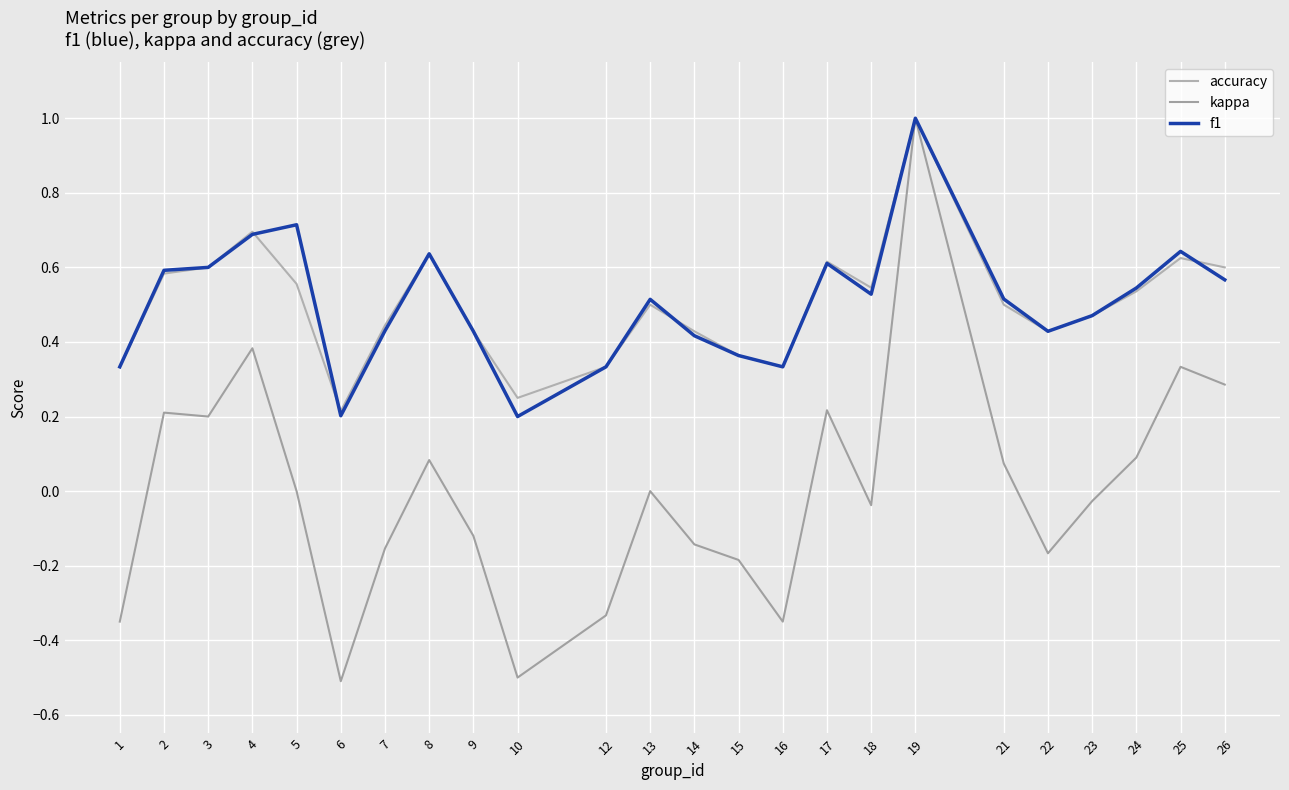

Which series has the widest spread of values?

kappa